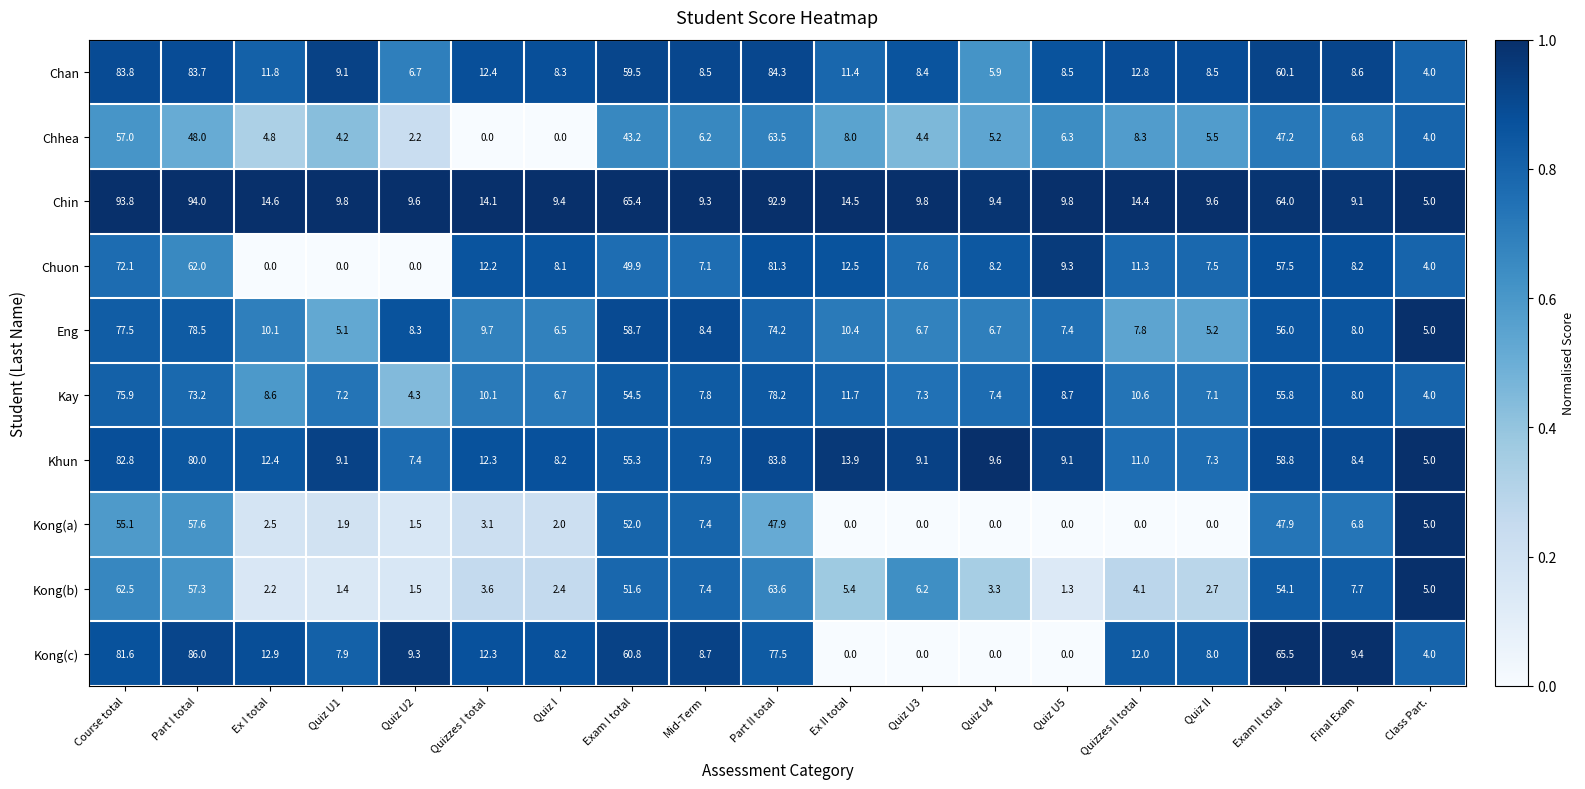

What is the spread (max minus min) of values at Quiz II?

9.6